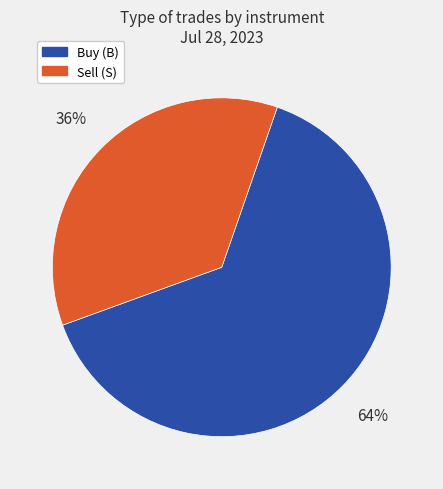

Does any single category account for the majority?

Yes